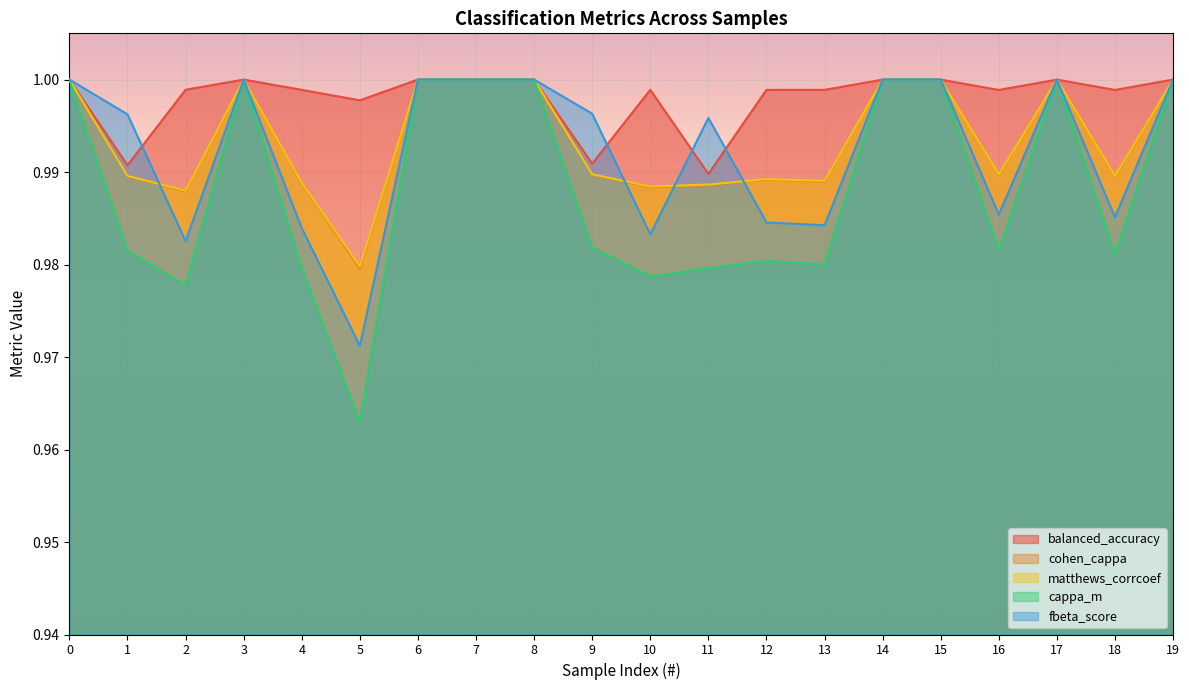

Rank the categories by balanced_accuracy value from lowest to highest.

11, 1, 9, 5, 16, 18, 12, 13, 4, 10, 2, 0, 3, 6, 7, 8, 14, 15, 17, 19